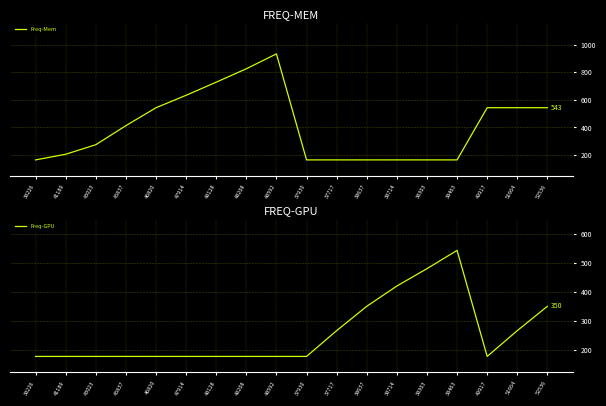

What is the sum of the Freq-Mem values at 37930 and 38637?

330